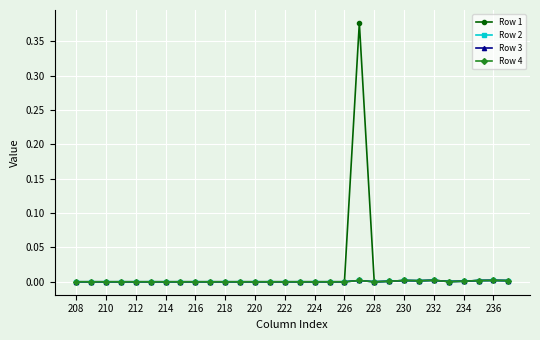

Does the chart have visible grid lines?

Yes